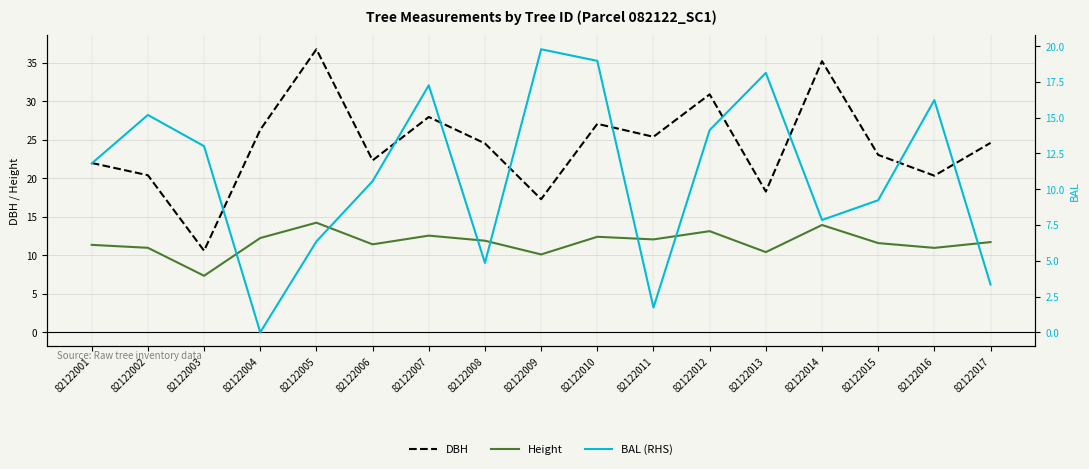

What is the sum of the DBH values at 82122007 and 82122009?

45.2